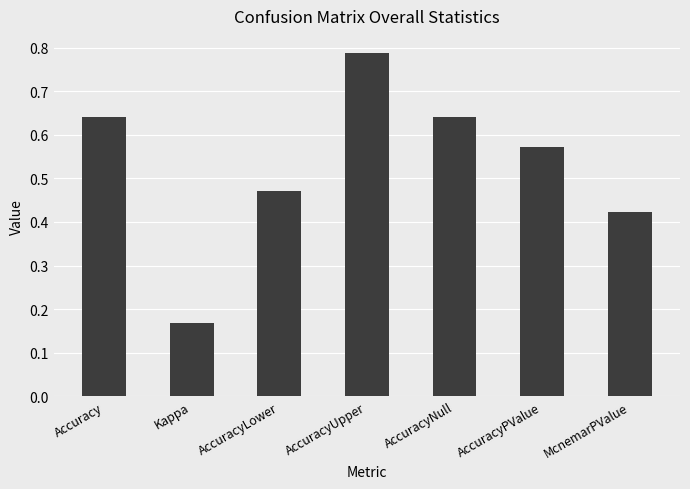

Are the bars grouped side by side (vs. stacked)?

No